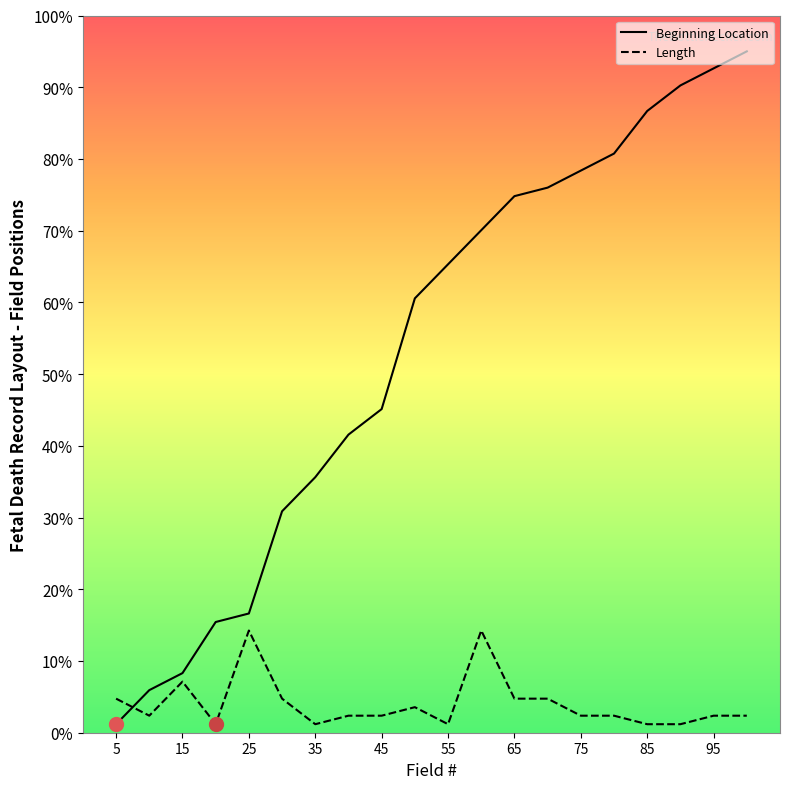

Which series has the widest spread of values?

Beginning Location